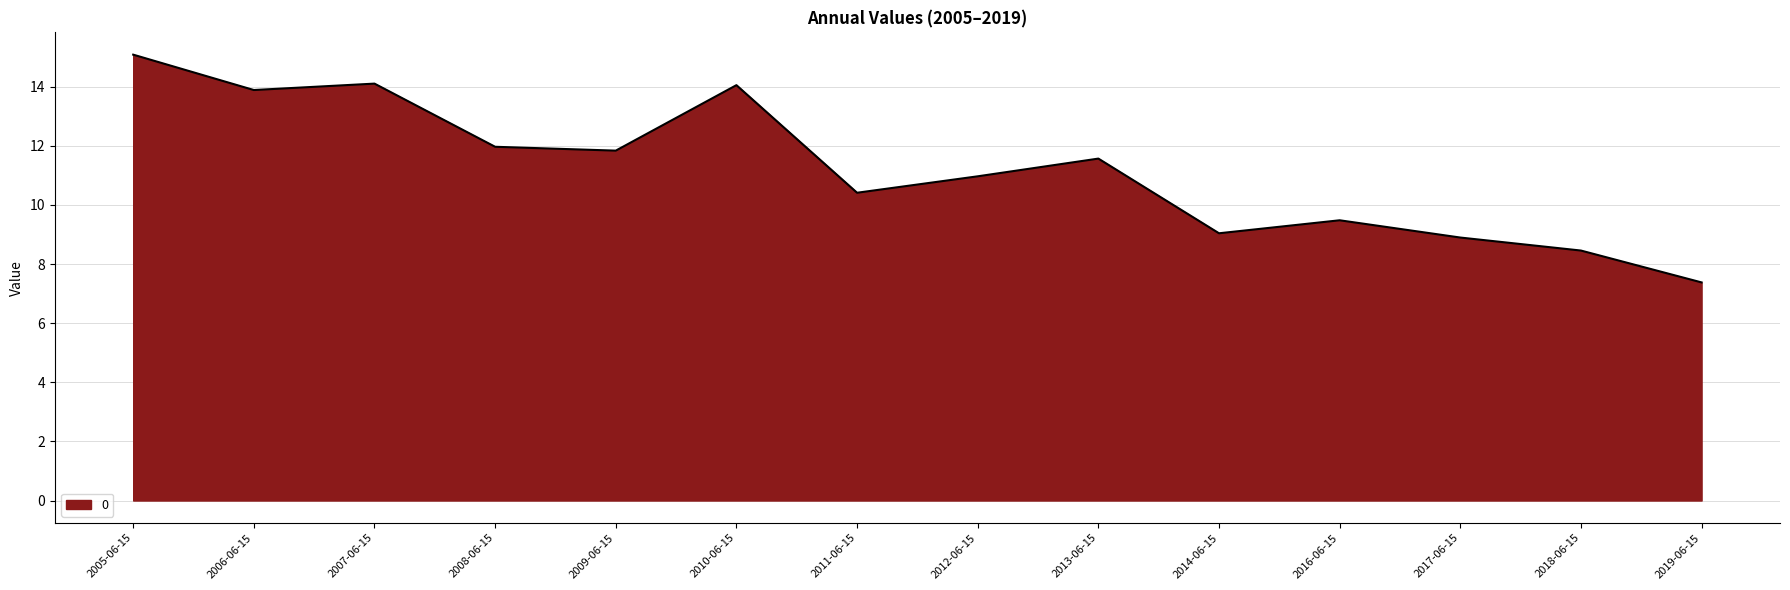

What is the difference between the maximum and minimum values?

7.7